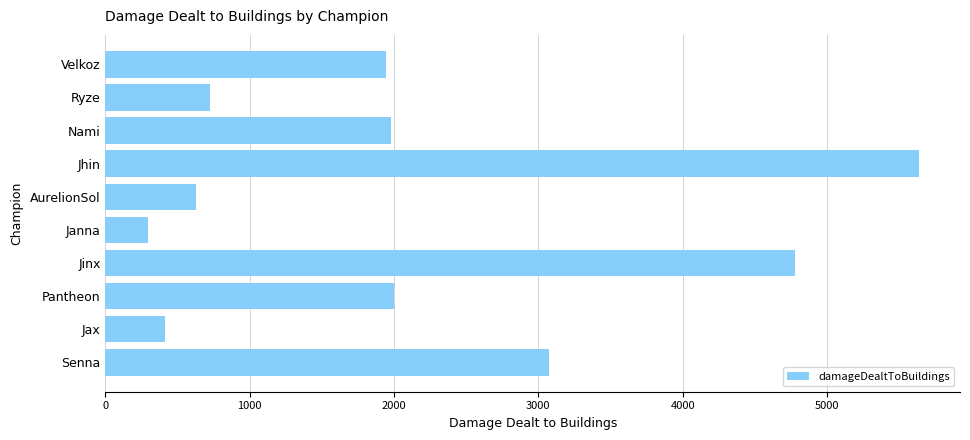

Reading top to bottom, what are all the values shown in this chart?

Velkoz=1941	Ryze=722	Nami=1978	Jhin=5640	AurelionSol=626	Janna=297	Jinx=4777	Pantheon=2003	Jax=411	Senna=3071